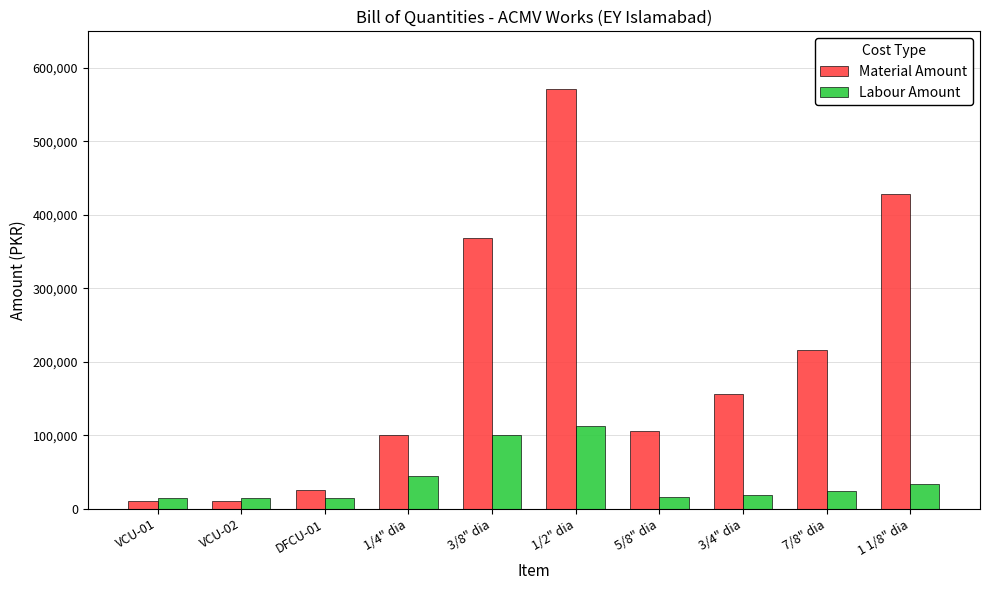

What is the difference between the highest and lowest values at VCU-02?

5000